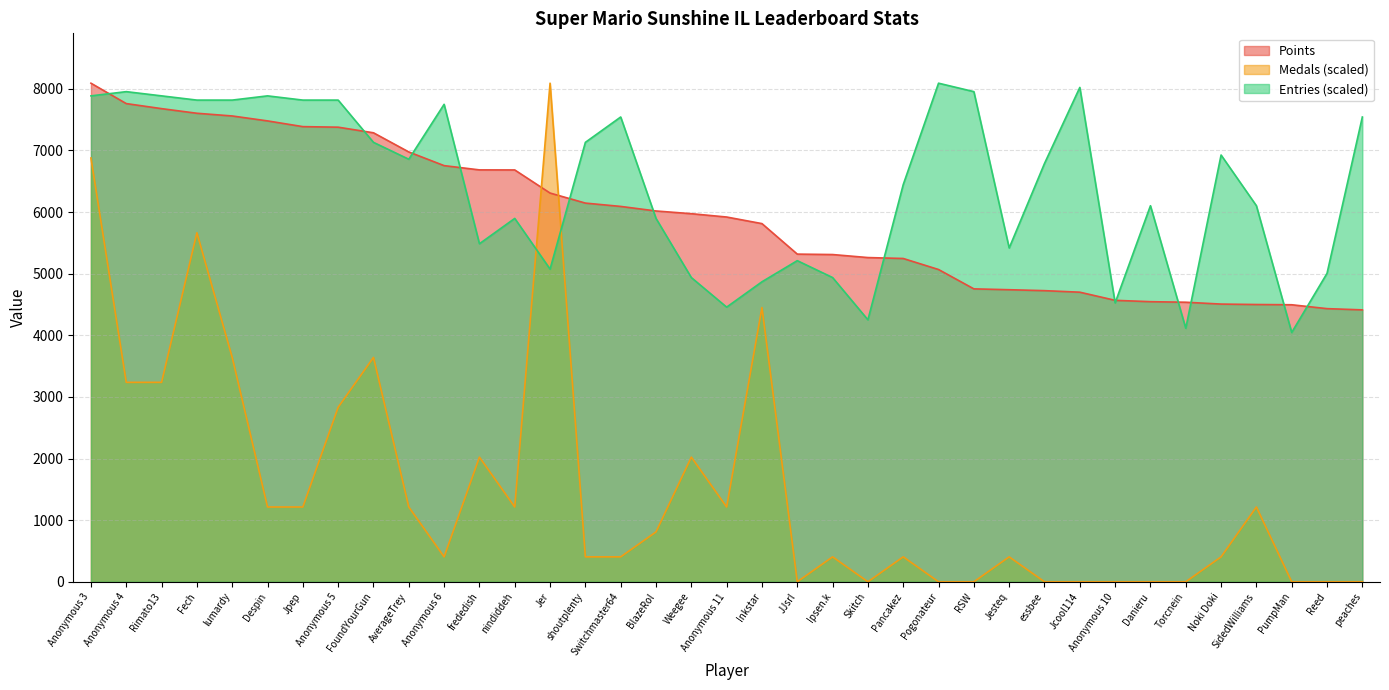

What is the average value of the Entries series?

6416.5